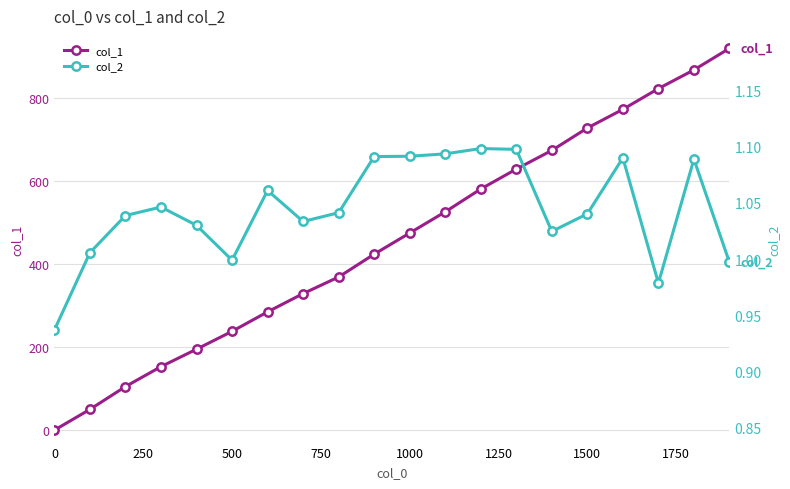

How many lines are shown in the chart?

2